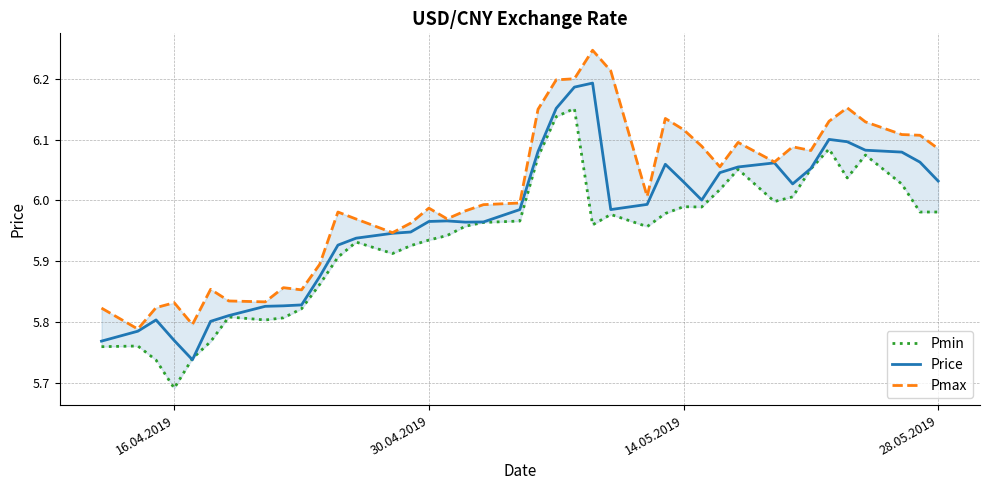

How many lines are shown in the chart?

3